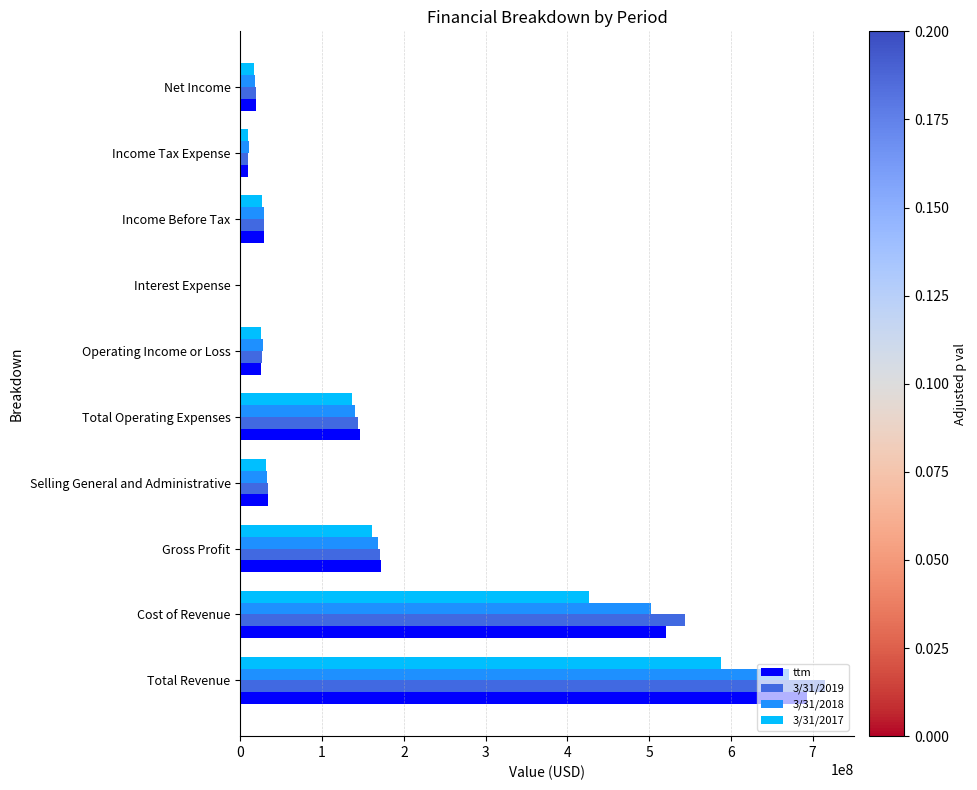

What is the sum of all ttm values?

1651399000